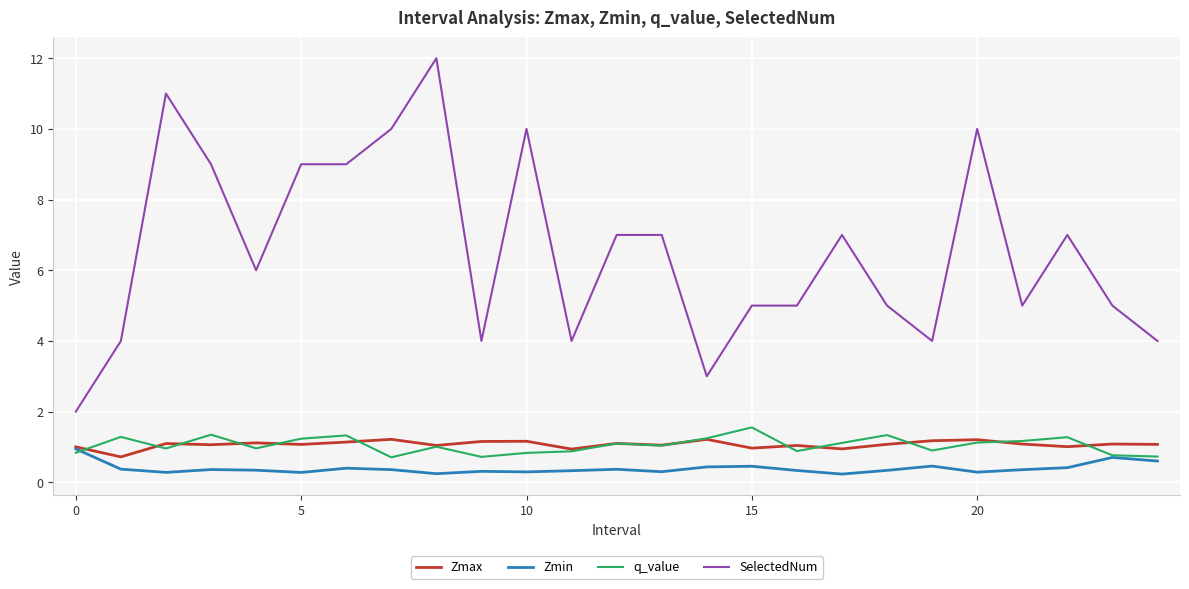

What is the difference between the maximum and minimum values in the q_value series?

0.8